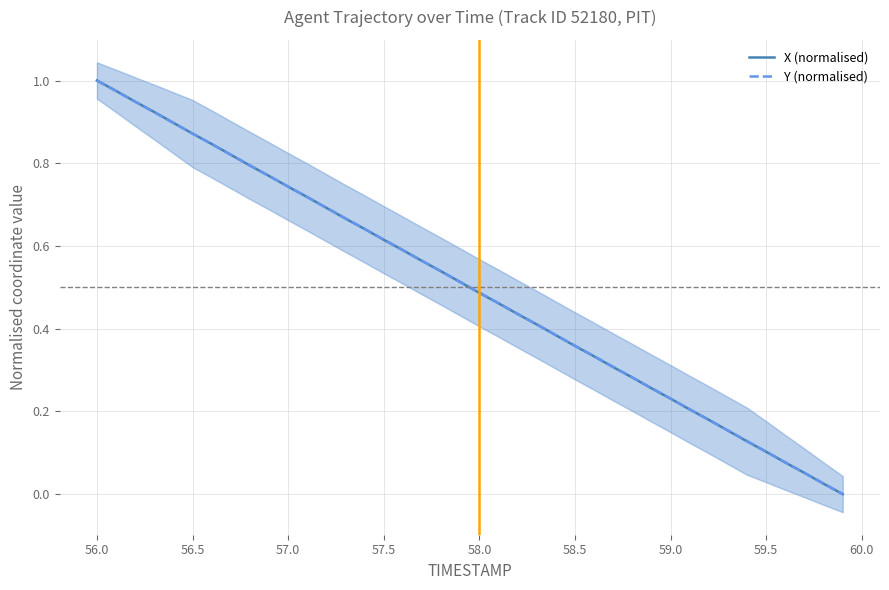

Rank the series by their maximum value, from lowest to highest.

X (normalised), Y (normalised)